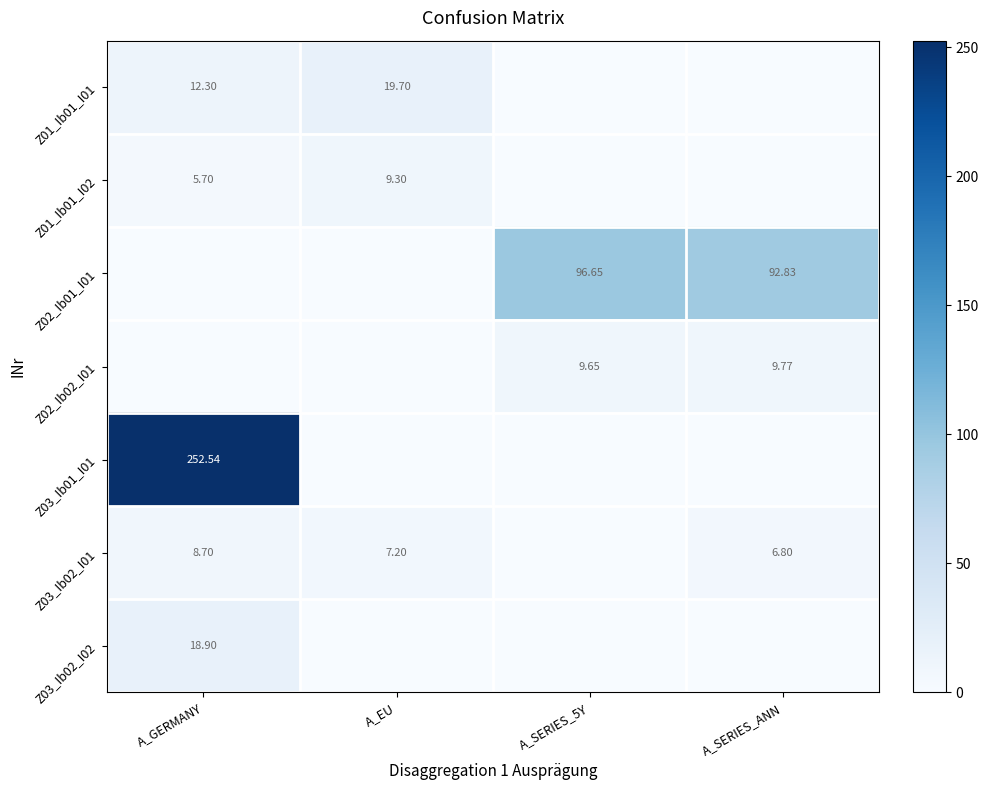

What is the difference between the highest and lowest values at A_SERIES_5Y?

96.6